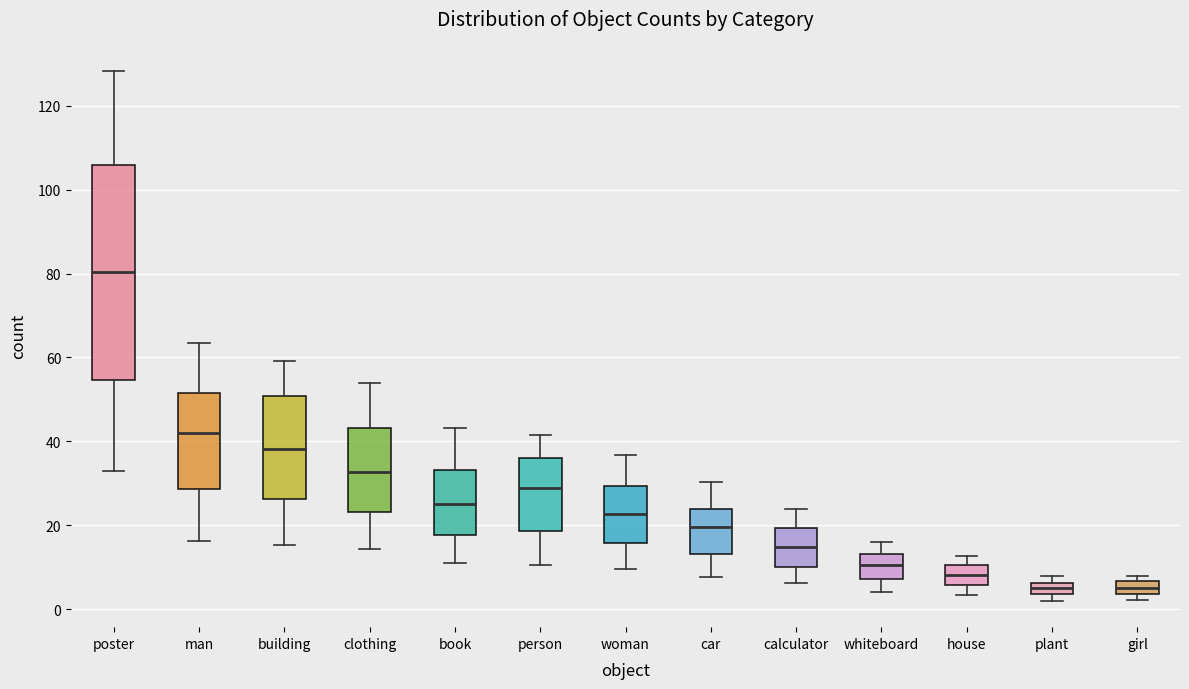

Comparing the boxes themselves (not the whiskers), which one is the tallest?

poster